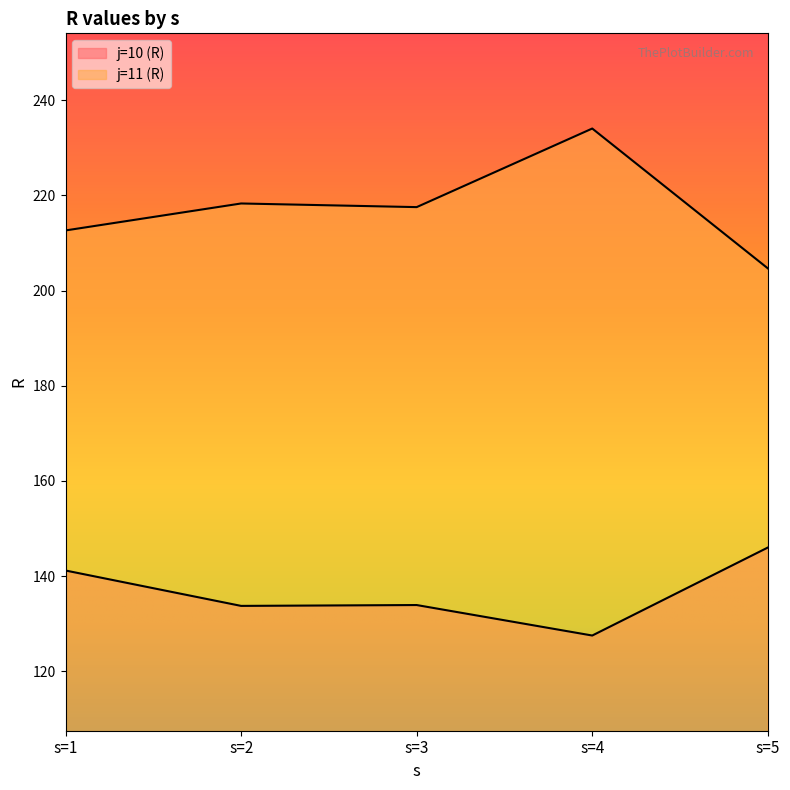

Rank the series by their average value, from highest to lowest.

j=11 (R), j=10 (R)